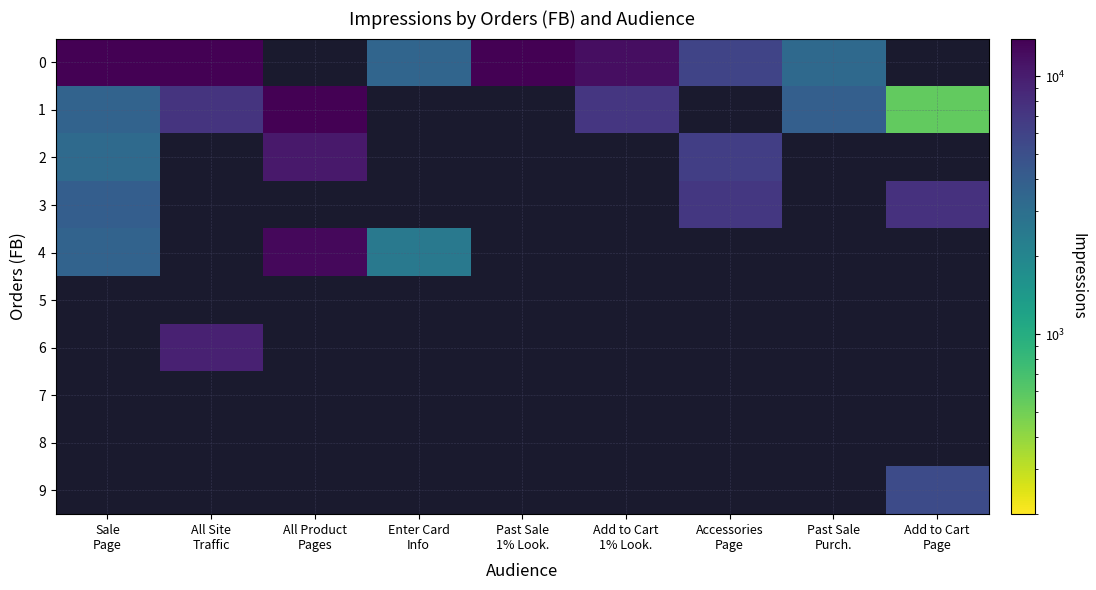

The value of 1 at Past Sale Purch. is 2016.5. True or false?

False